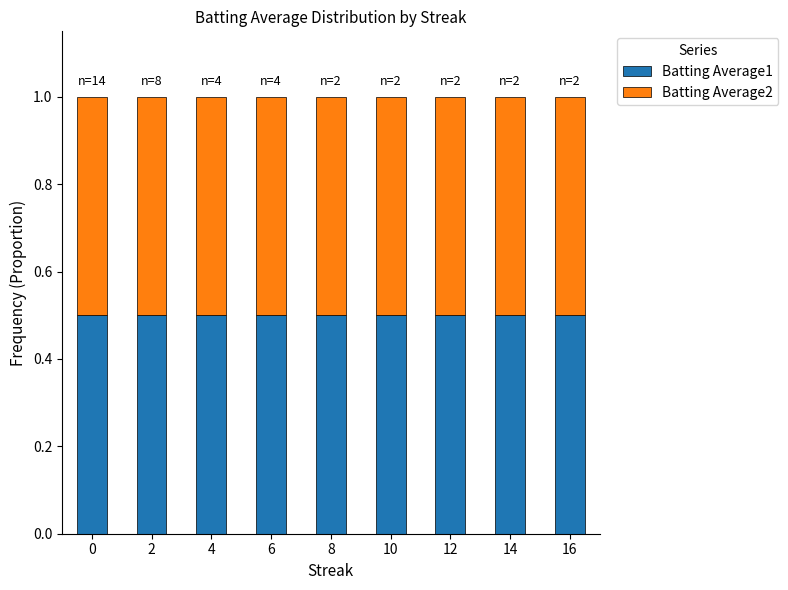

Is it true that Batting Average1 equals 0.2 at 12?

False